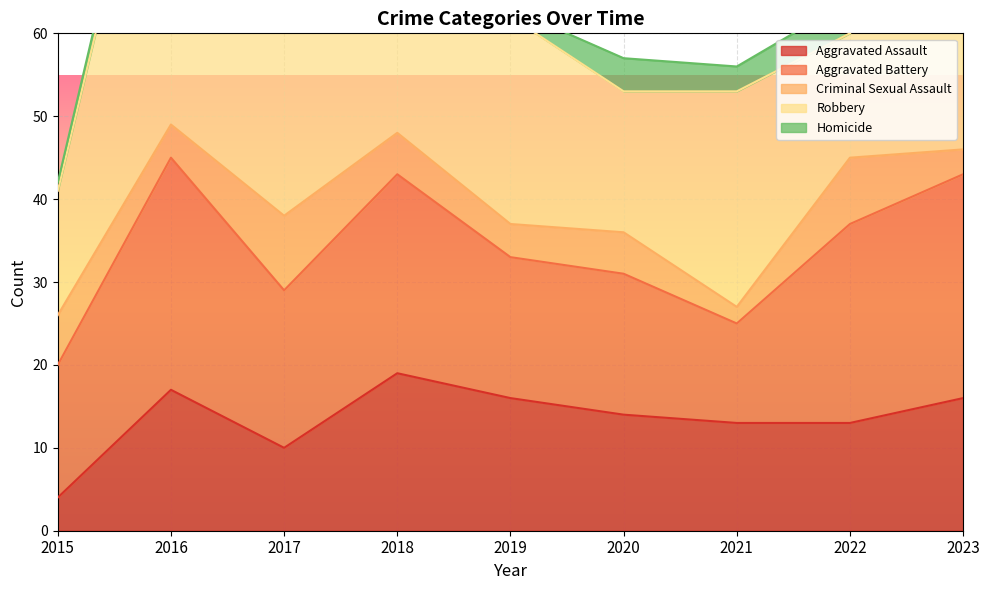

What is the value of the Criminal Sexual Assault point at the 3rd from the left?

9